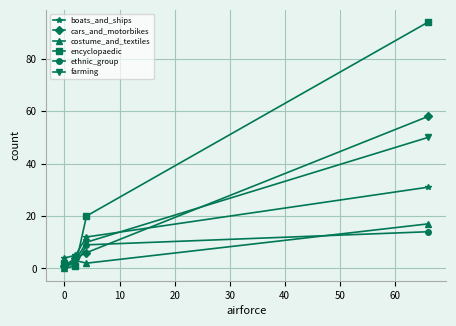

How many series are shown in this chart?

6